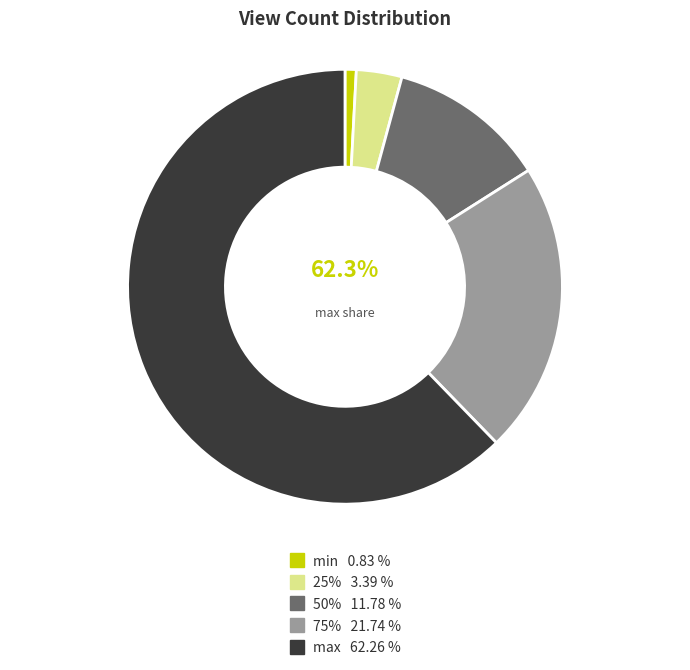

Does min account for over 50% of the chart?

No